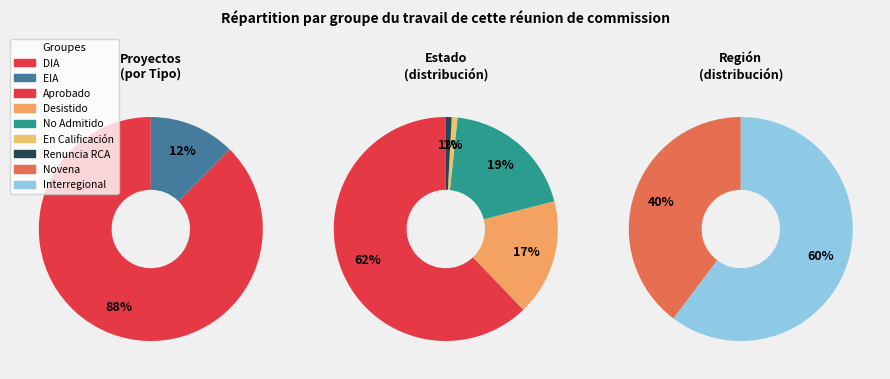

How many slices are in this pie chart?

2